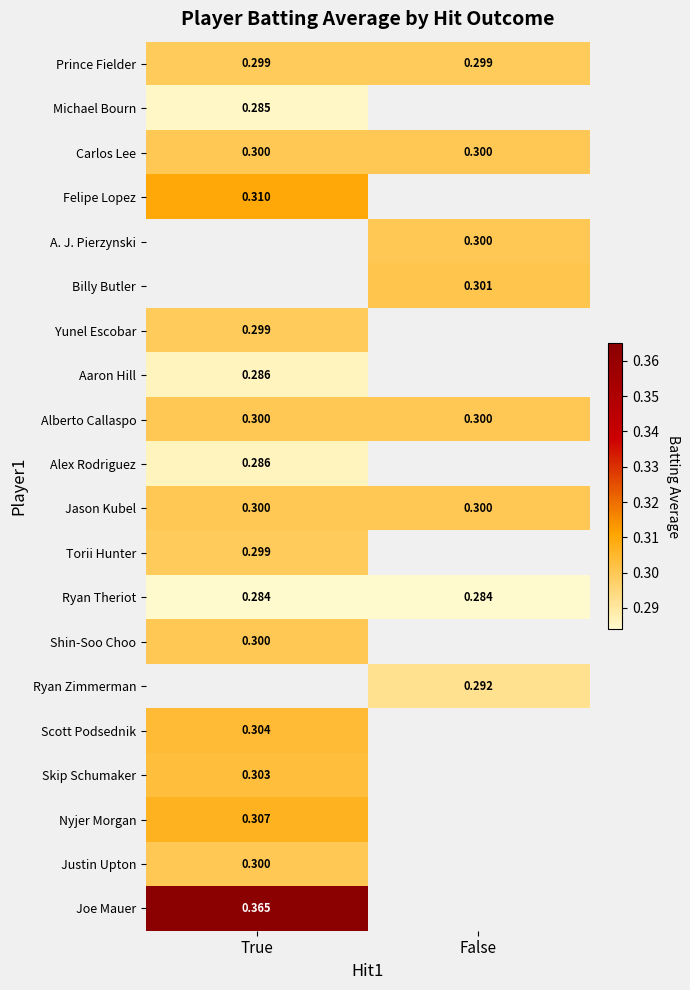

The Ryan Theriot series shows 0.4 at False. True or false?

False